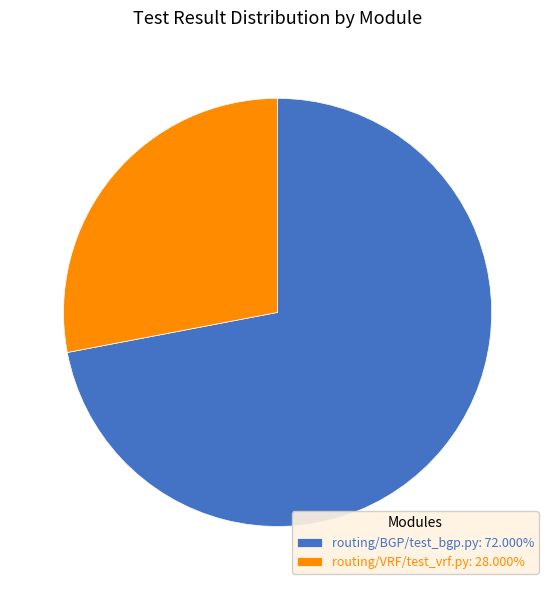

Do routing/BGP/test_bgp.py: 72.000% and routing/VRF/test_vrf.py: 28.000% together represent more than half of the pie?

Yes